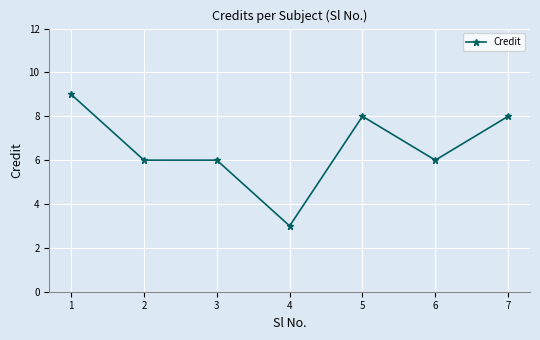

What is the minimum value shown in the chart?

3